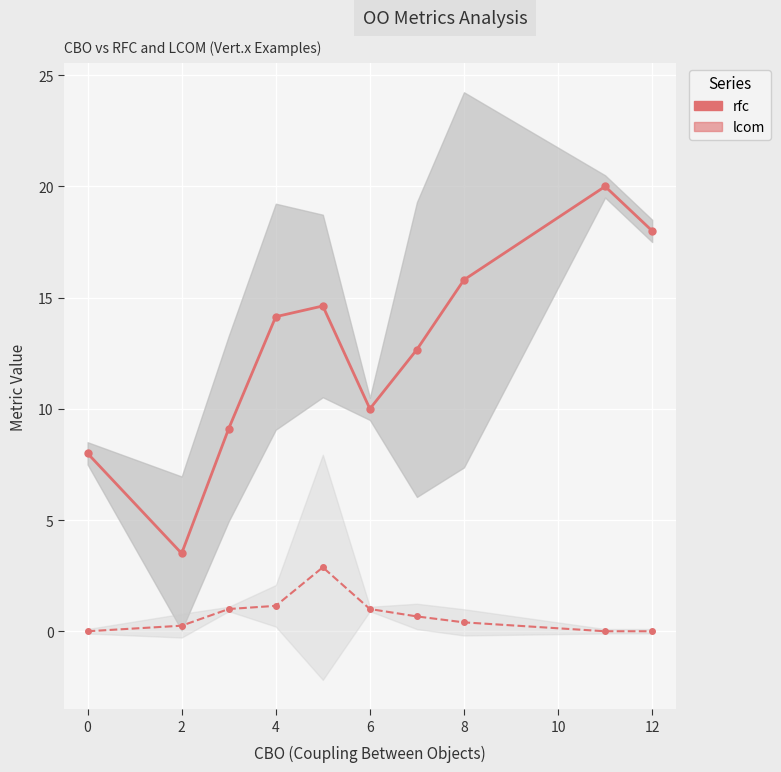

What is the difference between the second highest and minimum values in the lcom series?

1.1